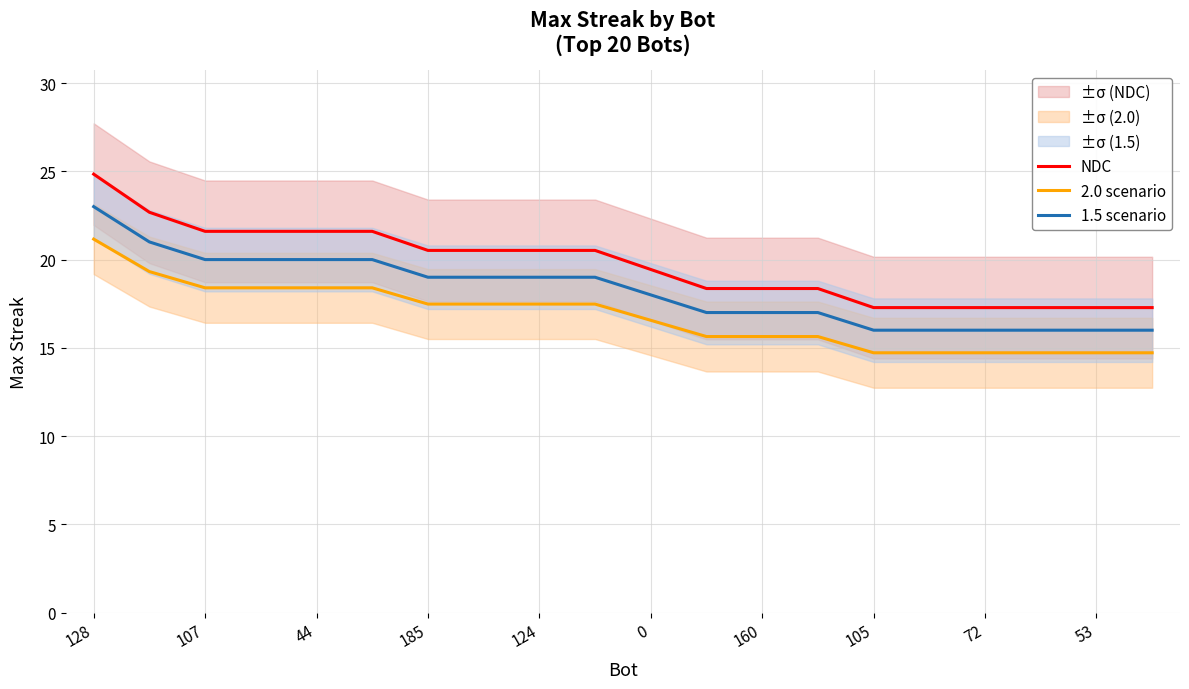

Is this an area chart (filled region under the line)?

No